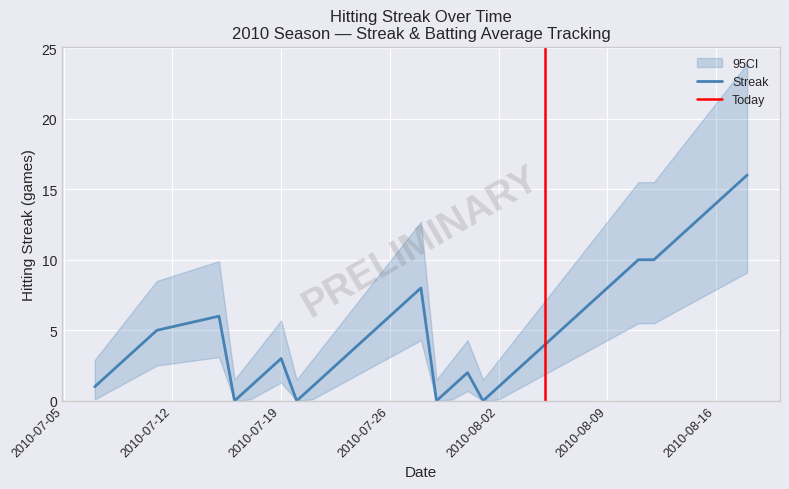

How many data points does each series have?

40